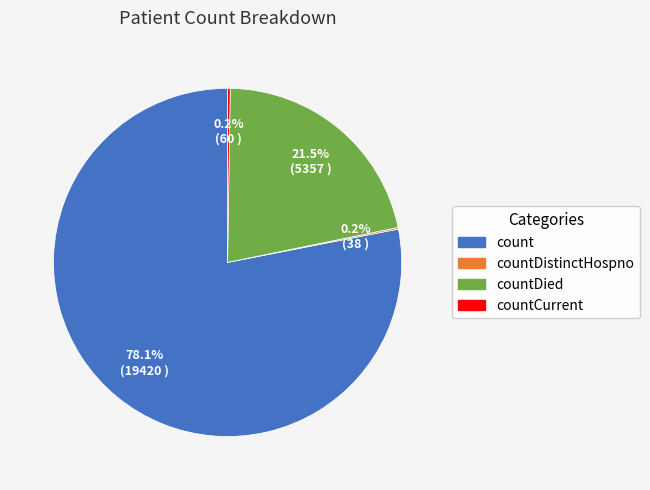

Is there a majority slice in this chart?

Yes